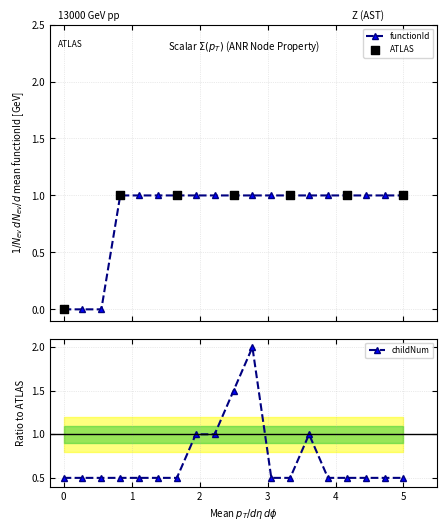

What is the value of the functionId point at the 5th from the left?

1